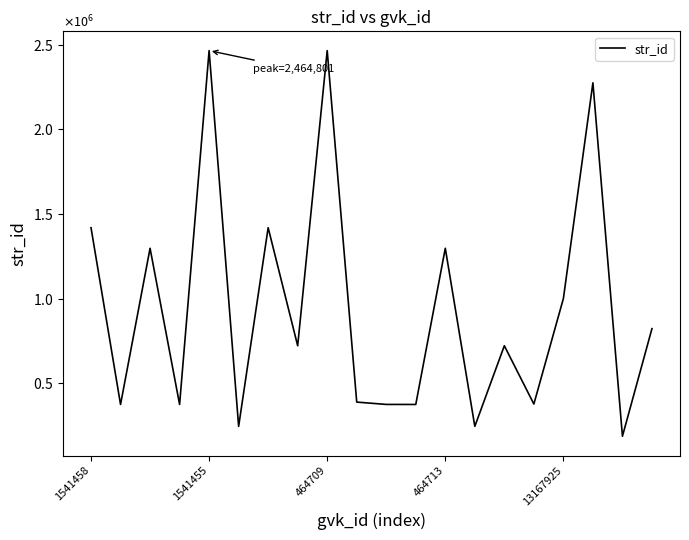

Is this an area chart (filled region under the line)?

No